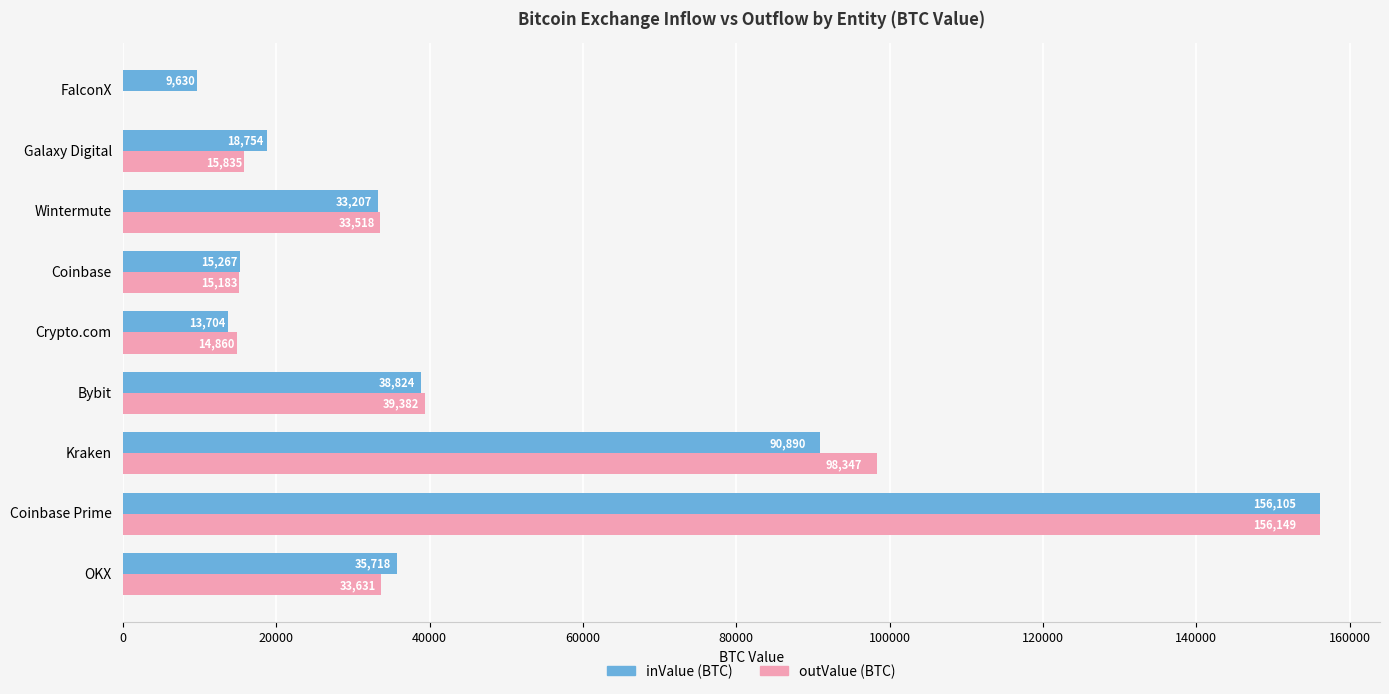

How many data points in outValue (BTC) are above 33517?

5